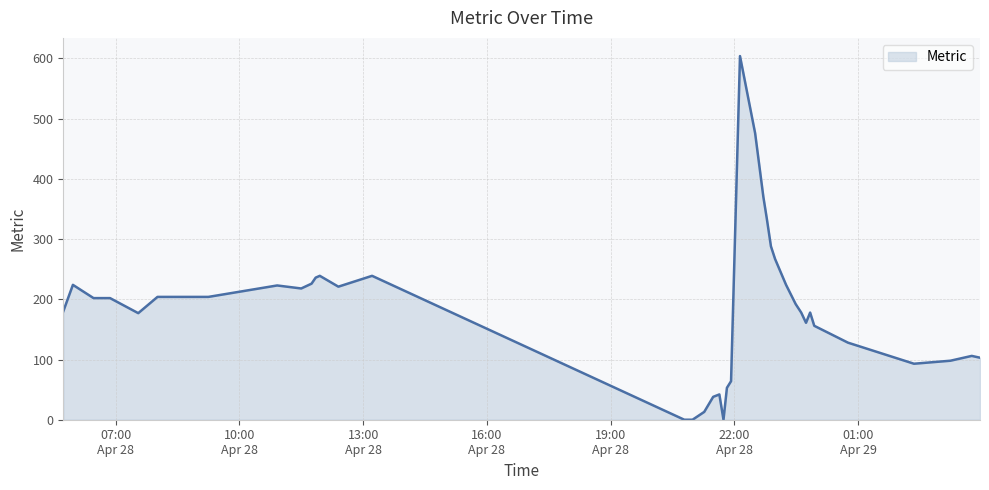

What is the greatest value displayed?

604